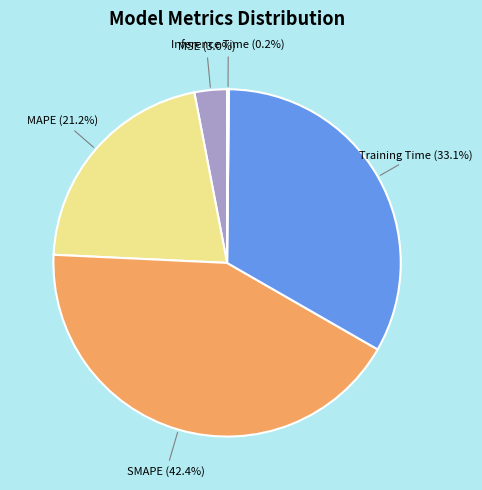

What is the total percentage of Training Time and MAPE?

54.4%